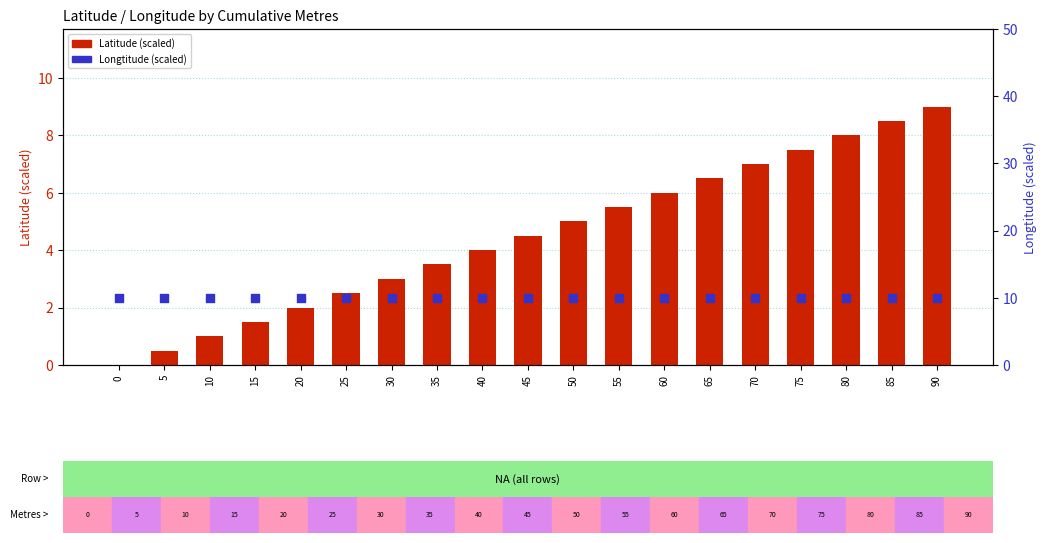

At how many categories does at least one series exceed 7?

19